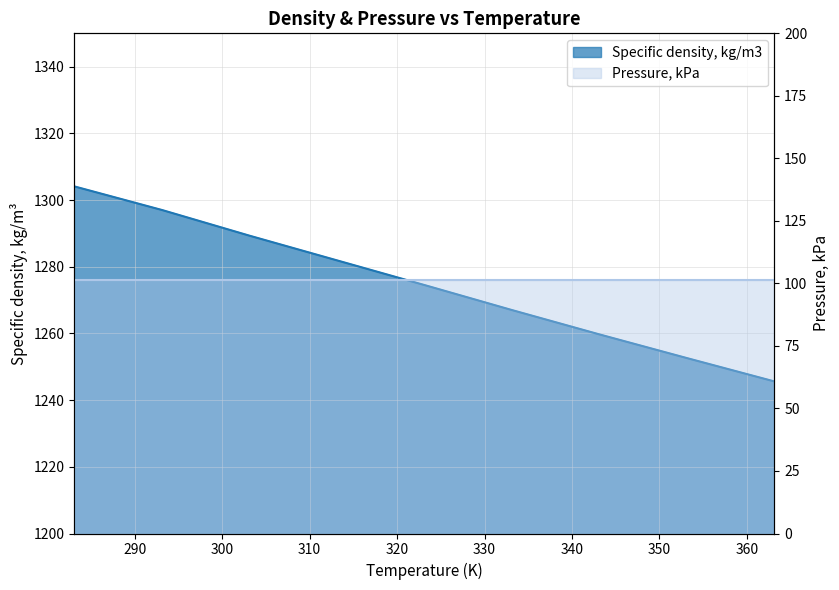

What is the sum of the values at 363.15 and 323.15?

2520.1